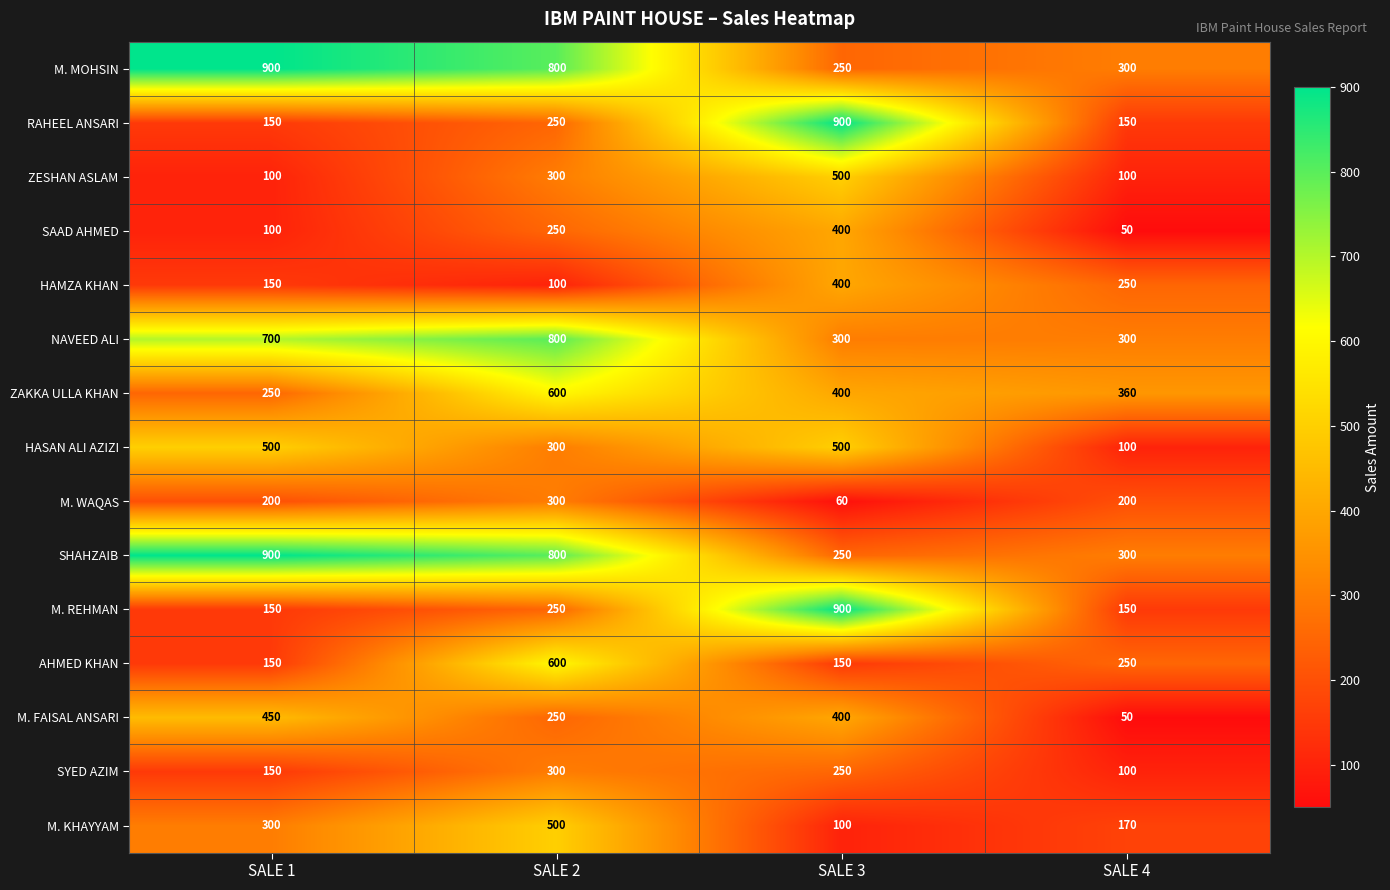

What is the total value across all series at SALE 2?

6400